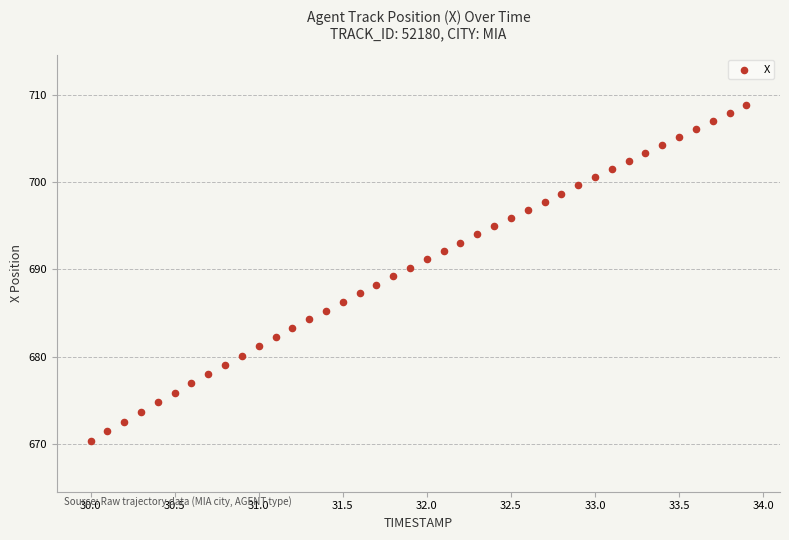

What is the range of X values (max minus min)?

3.9